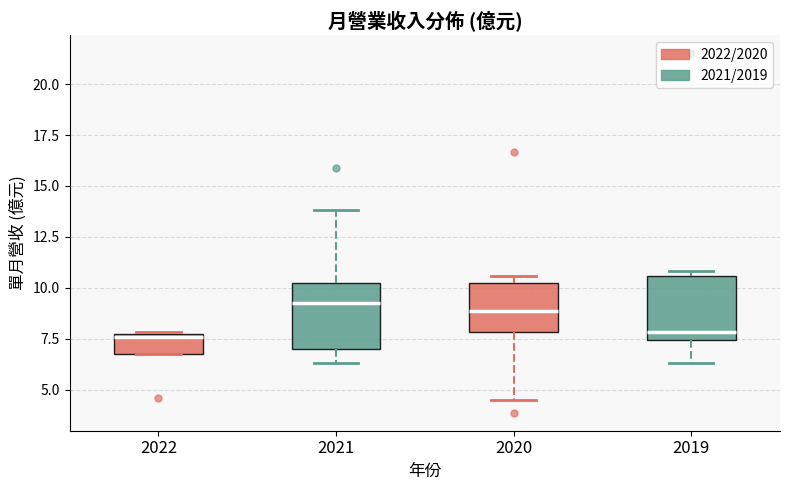

Where is the lower edge of the box at x = 2022 on the y-axis? The values are not printed on the chart, so give them approximately, as read against the axis.

6.5